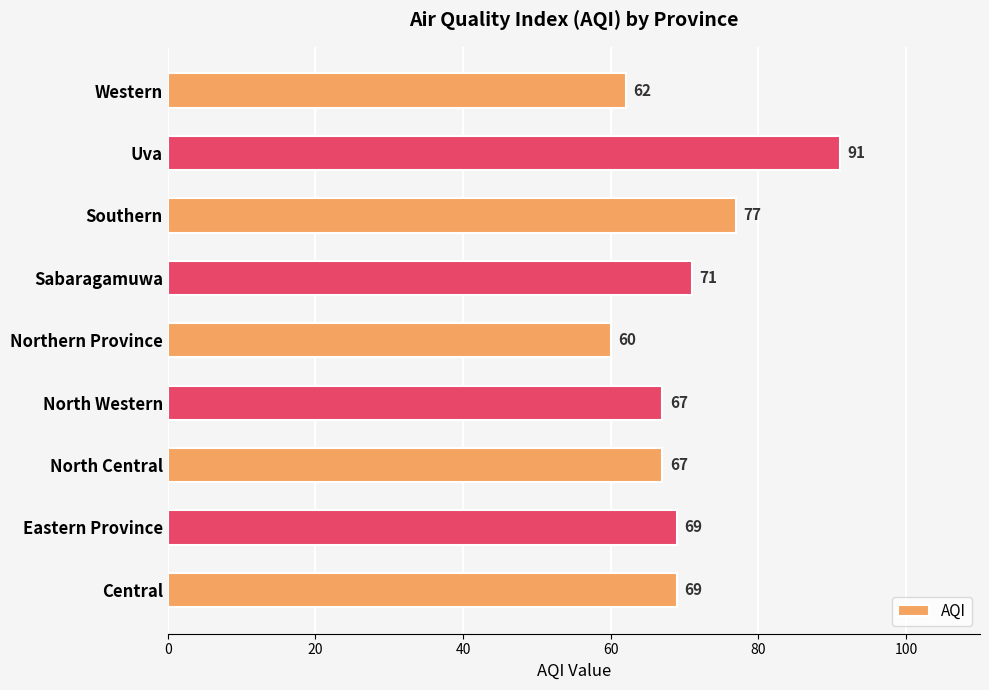

What is the sum of the values at North Central and Sabaragamuwa?

138